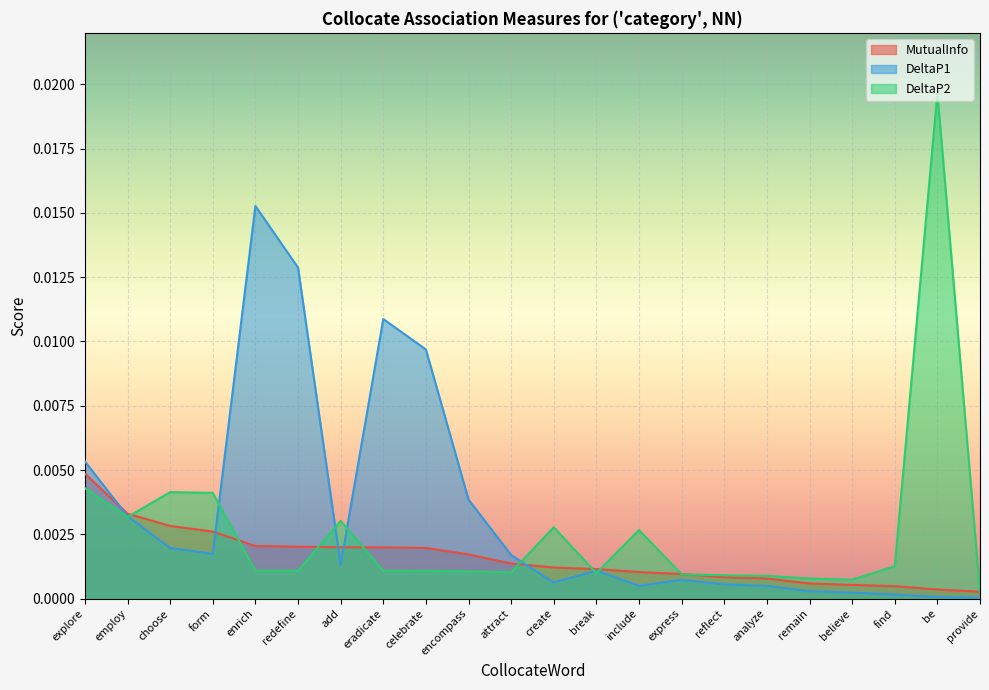

How many lines are shown in the chart?

3